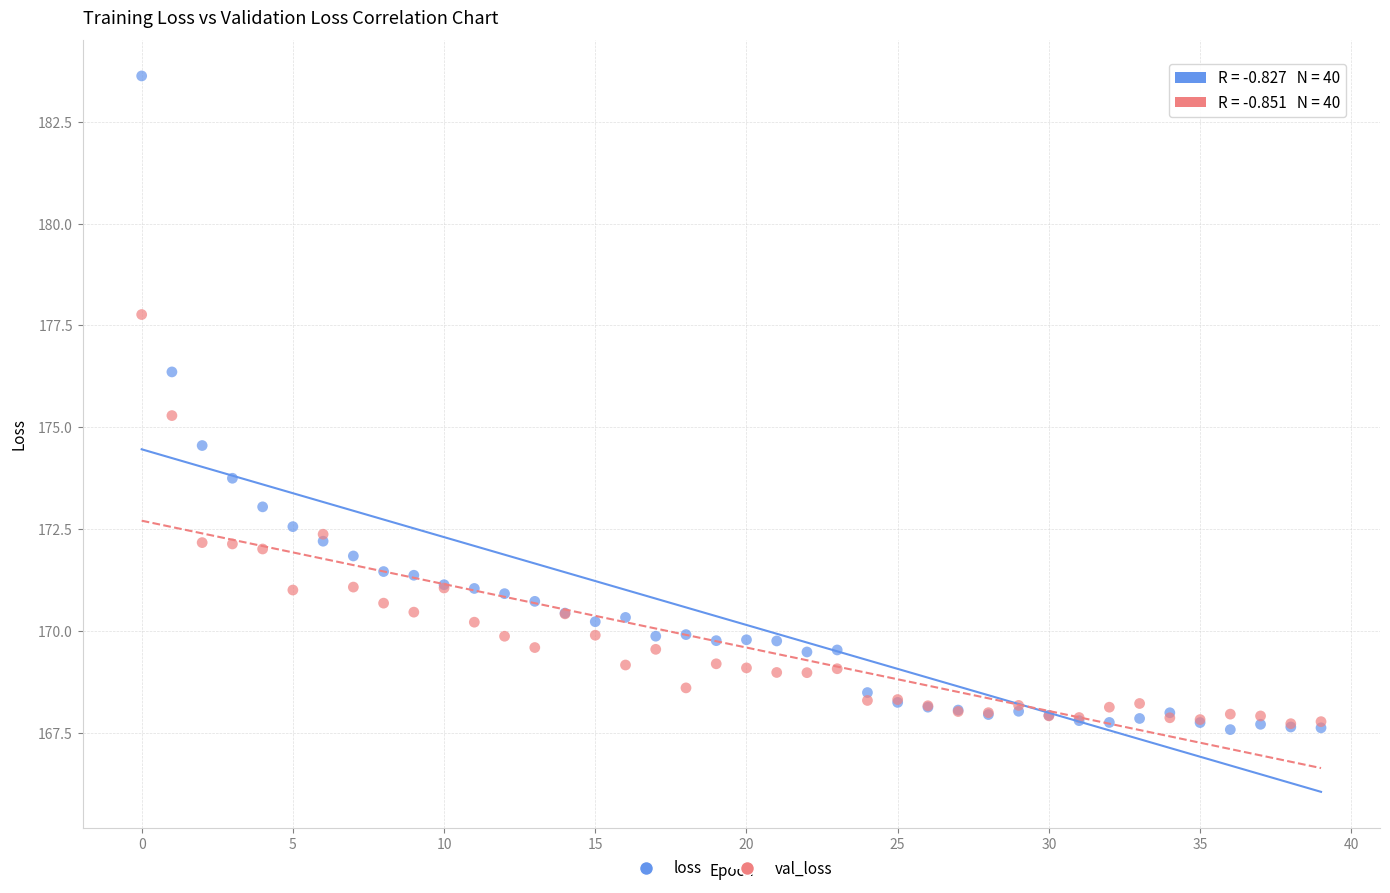

What are all the series names shown in the legend?

loss, val_loss